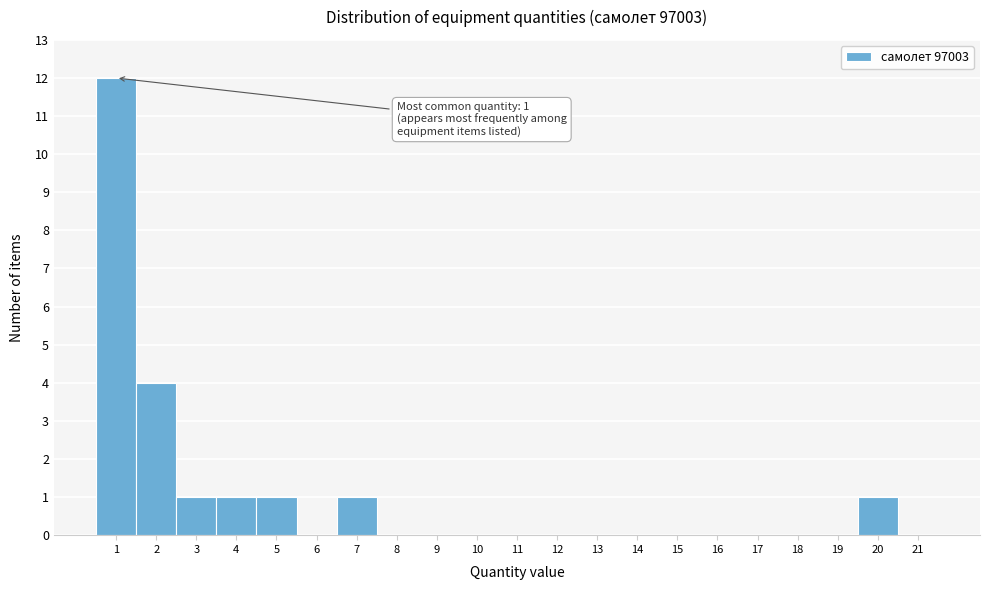

Which range on the x-axis has the tallest bar?

0.5 to 1.5